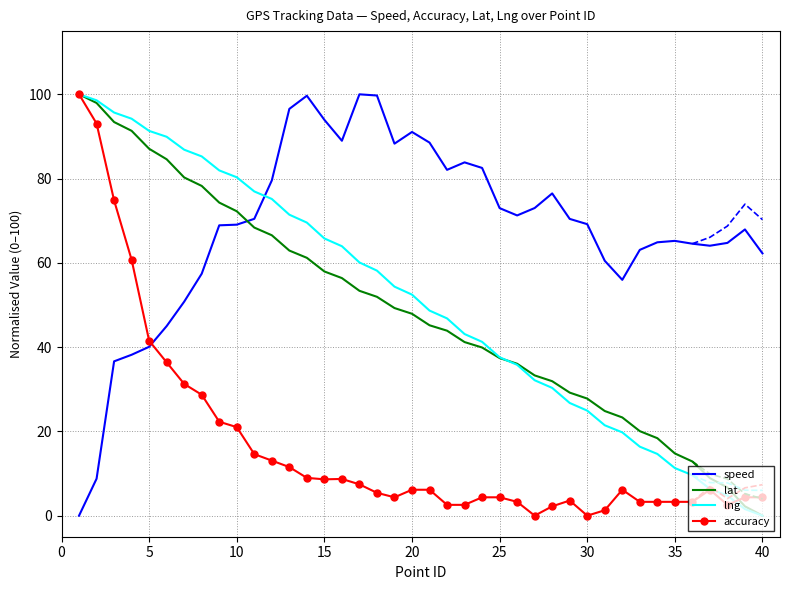

After their last crossing, which series has the higher values: speed or lng?

speed